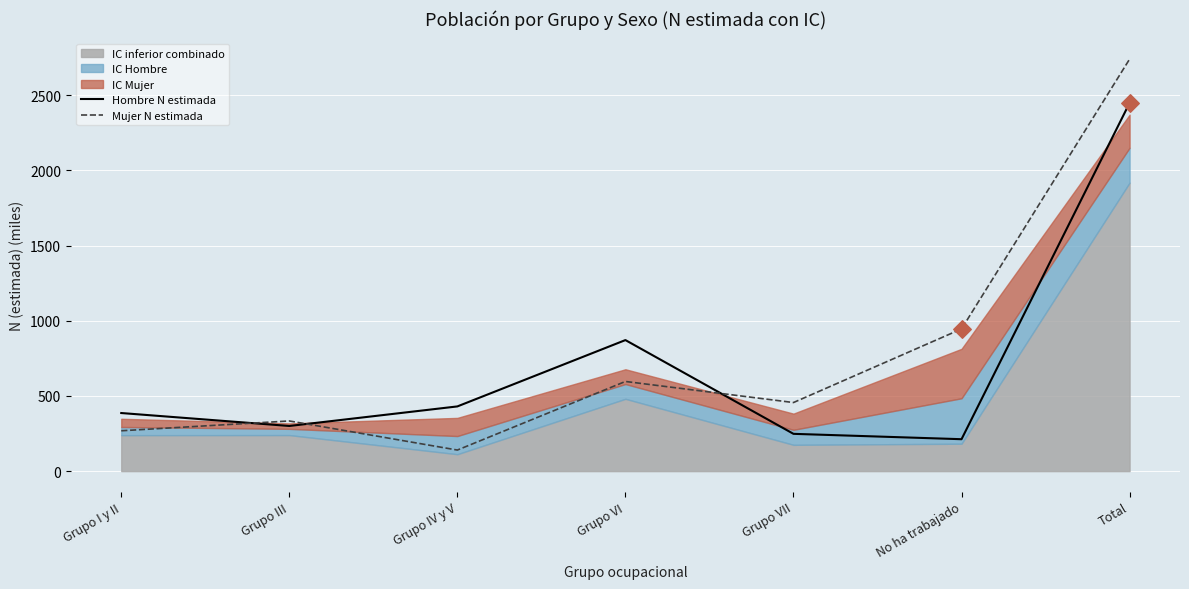

Which series has the largest total across all categories?

Mujer N estimada